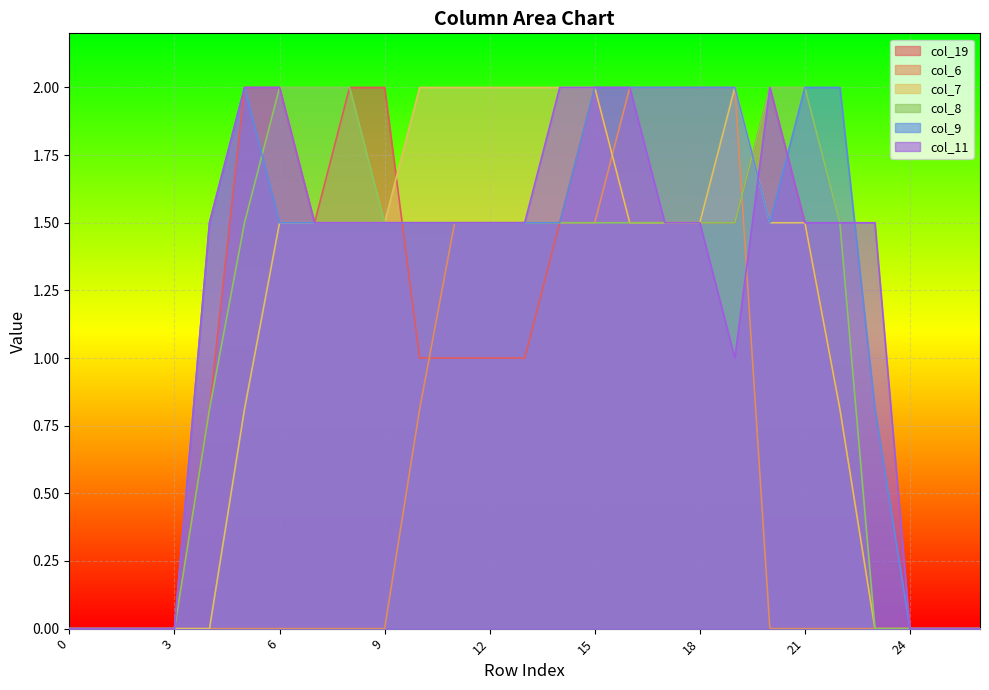

How many interior local peaks does the col_9 series have?

1